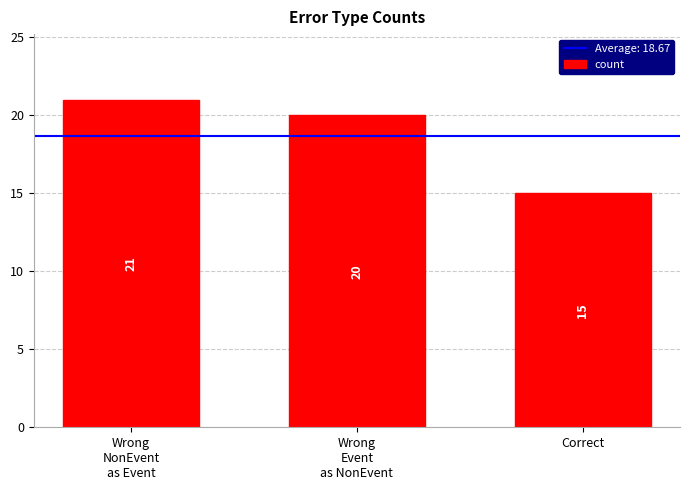

Between Correct and Wrong
NonEvent
as Event, which is larger?

Wrong
NonEvent
as Event